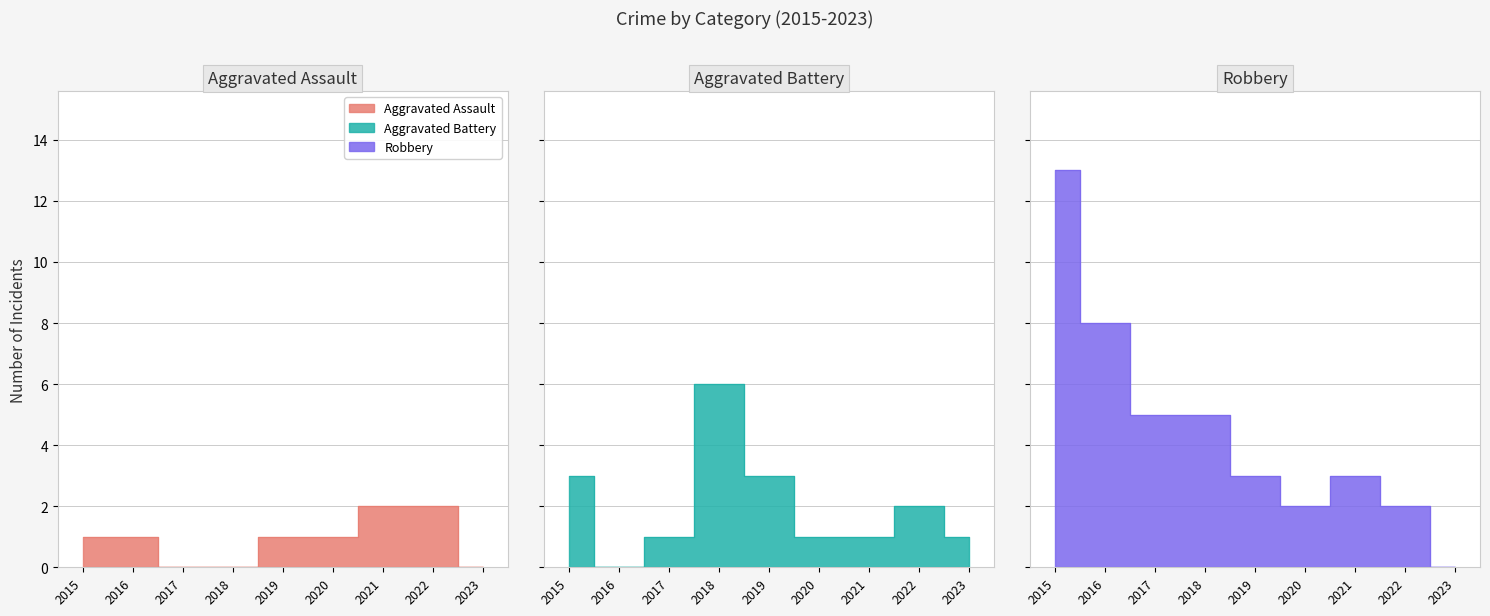

What are all the series names shown in the legend?

Aggravated Assault, Aggravated Battery, Robbery